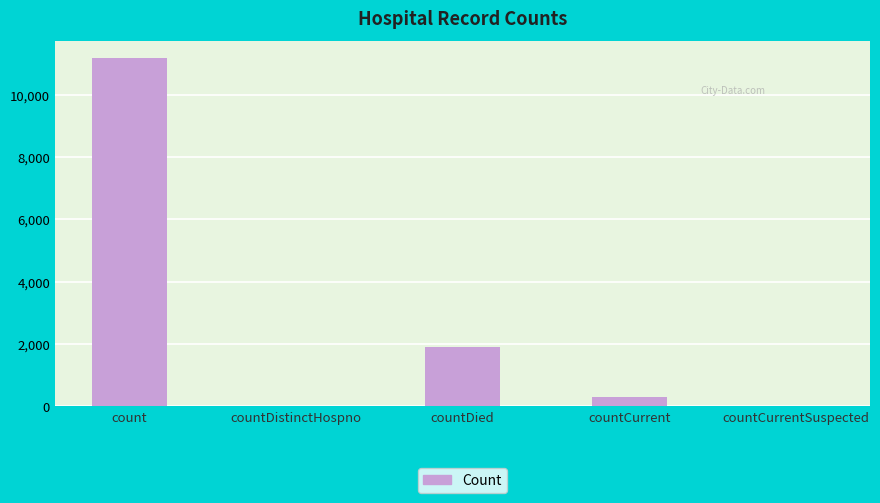

What is the sum of the values at countCurrentSuspected and countCurrent?

292